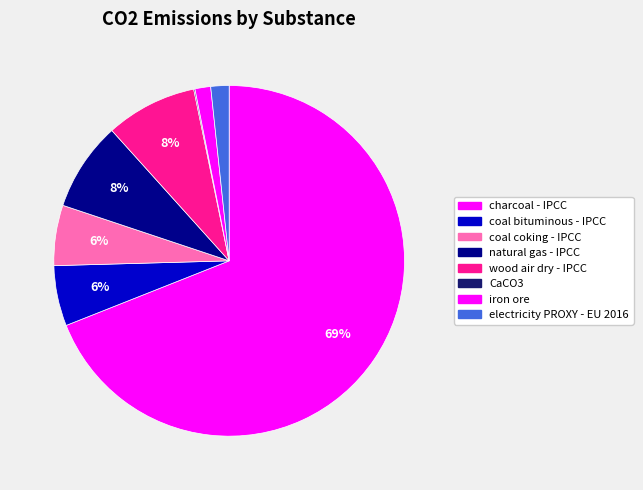

Which slice is the smallest?

CaCO3